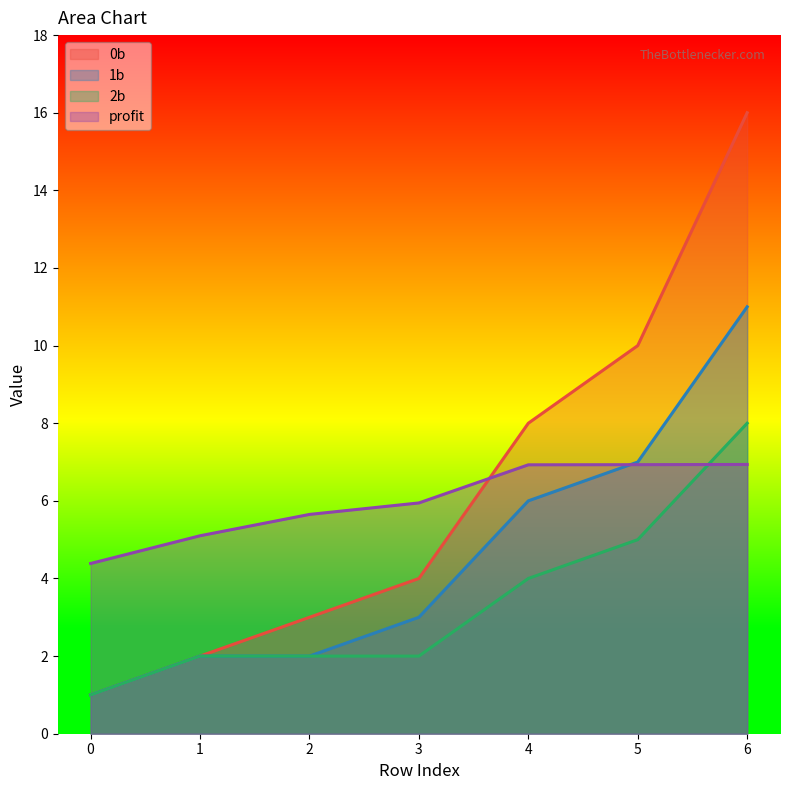

Which series has the largest range (max minus min)?

0b